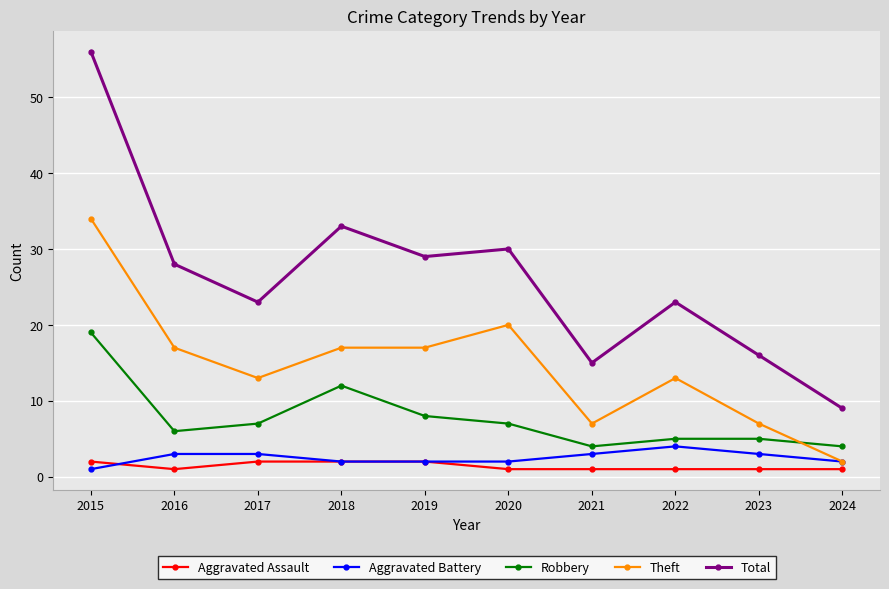

Count the number of data series in this chart.

5